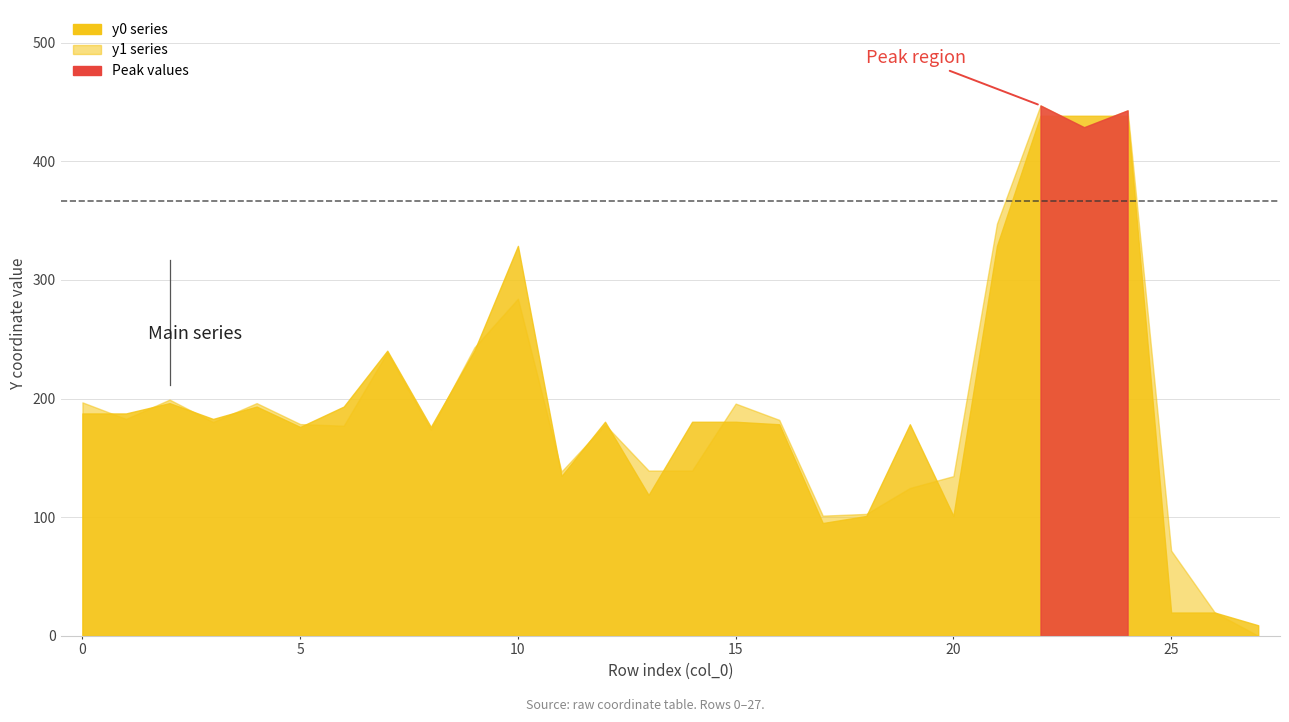

How many data points does each series have?

28